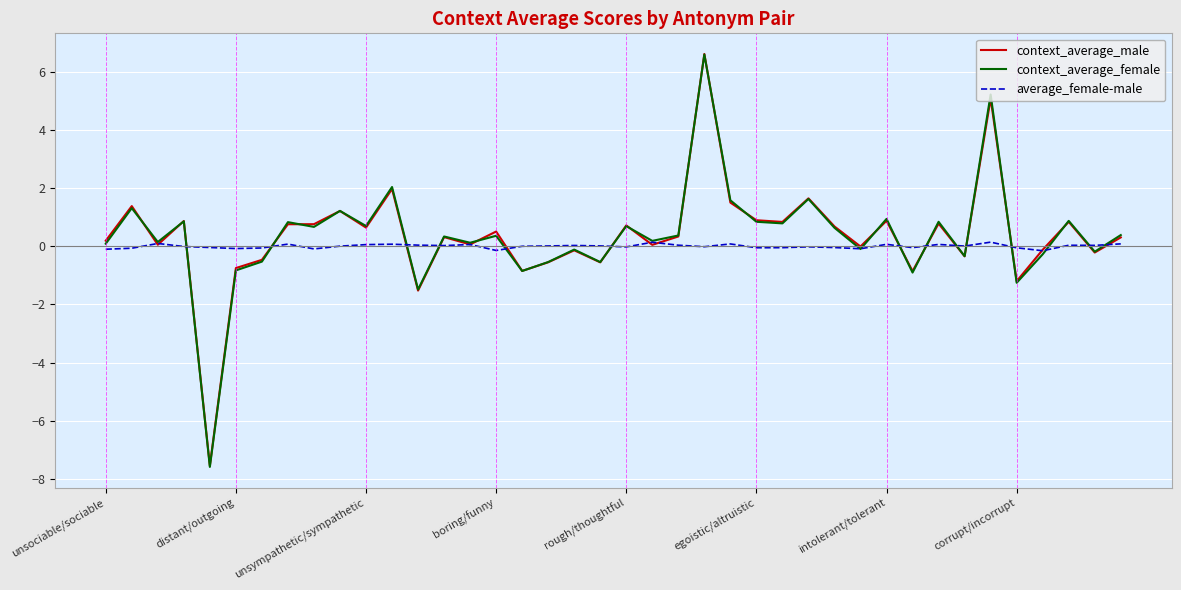

Which series has the widest spread of values?

context_average_female